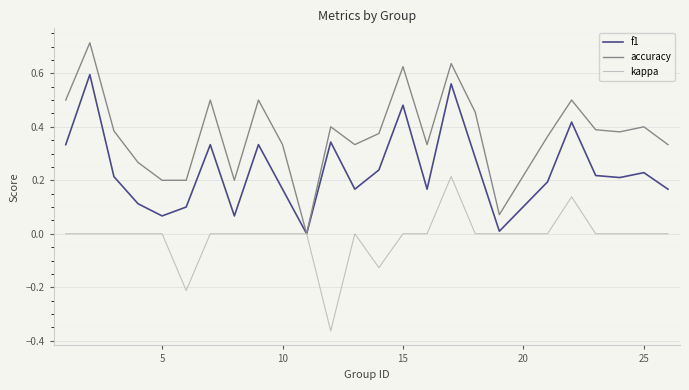

How many categories are shown in the chart?

25